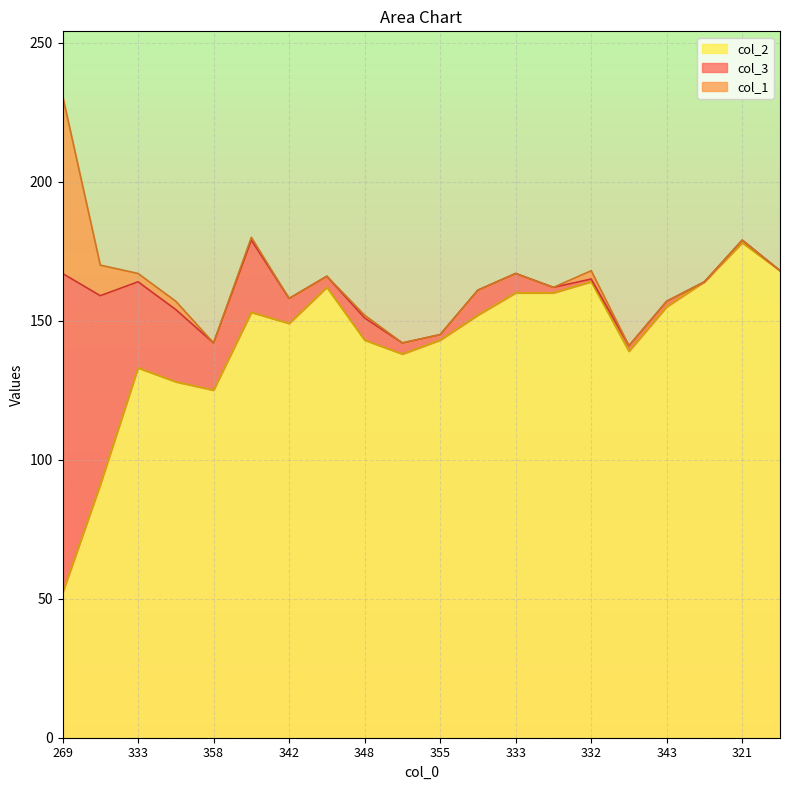

Reading right to left, list all the values displayed in this chart.

col_2: 168	178	164	155	139	164	160	160	152	143	138	143	162	149	153	125	128	133	91	52
col_3: 0	1	0	2	2	1	2	7	9	2	4	8	4	9	26	17	26	31	68	115
col_1: 0	0	0	0	0	3	0	0	0	0	0	1	0	0	1	0	3	3	11	64